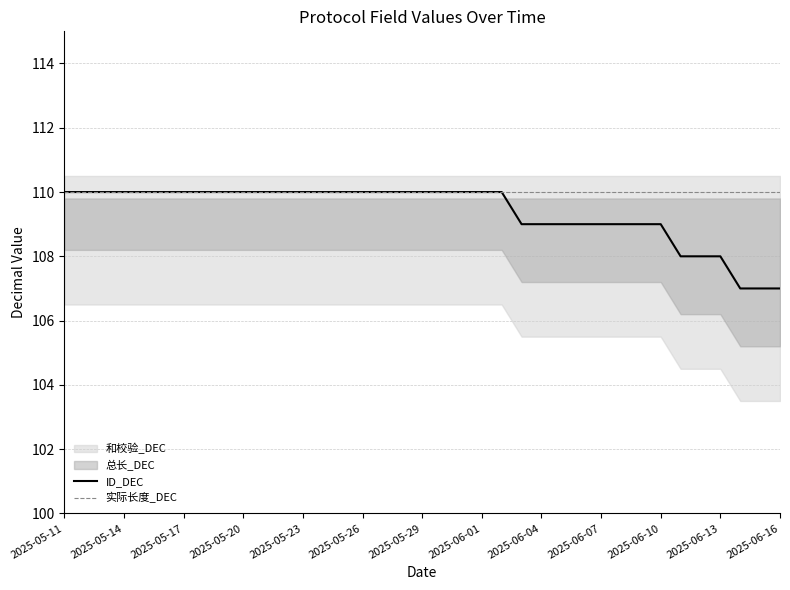

True or false: ID_DEC and 实际长度_DEC intersect in this chart.

False